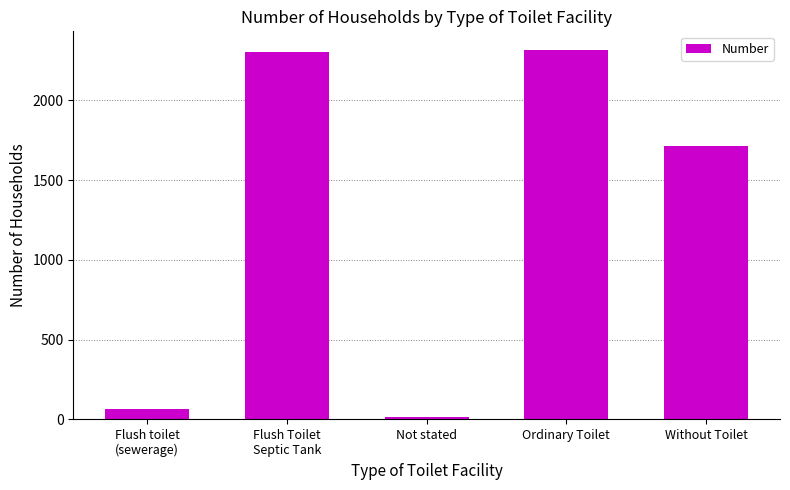

What position from the right is Flush Toilet
Septic Tank?

4